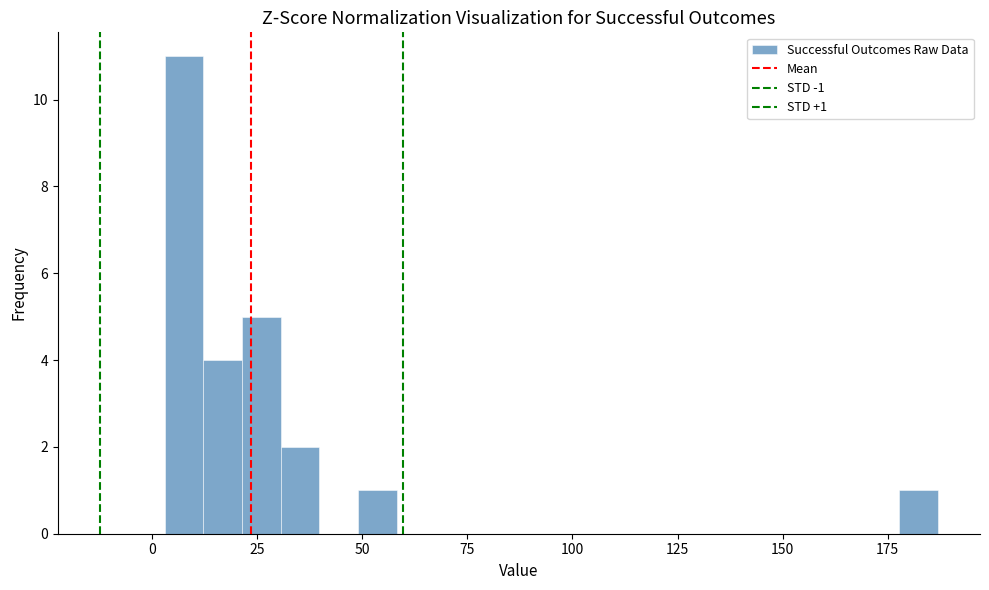

Read against the x-axis, roughly where is the centre of the tallest bar?

10